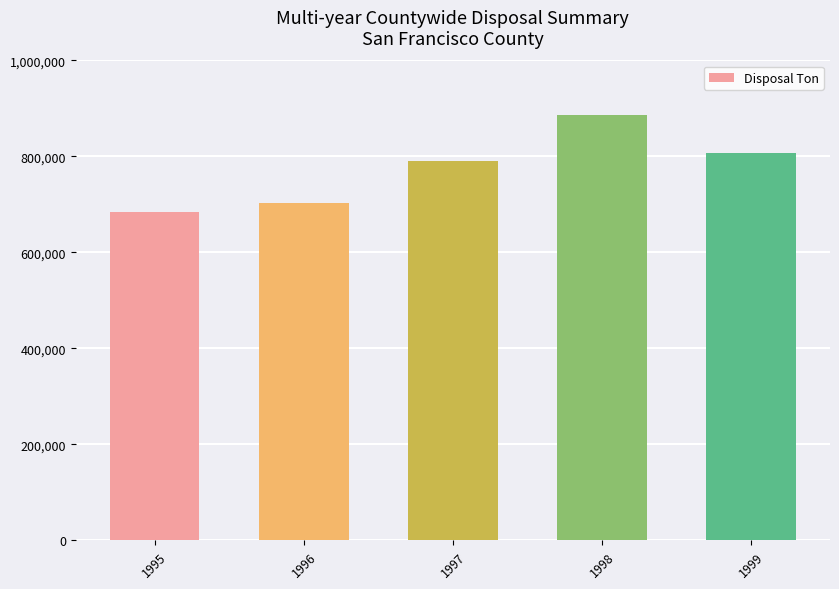

What is the greatest value displayed?

887065.9